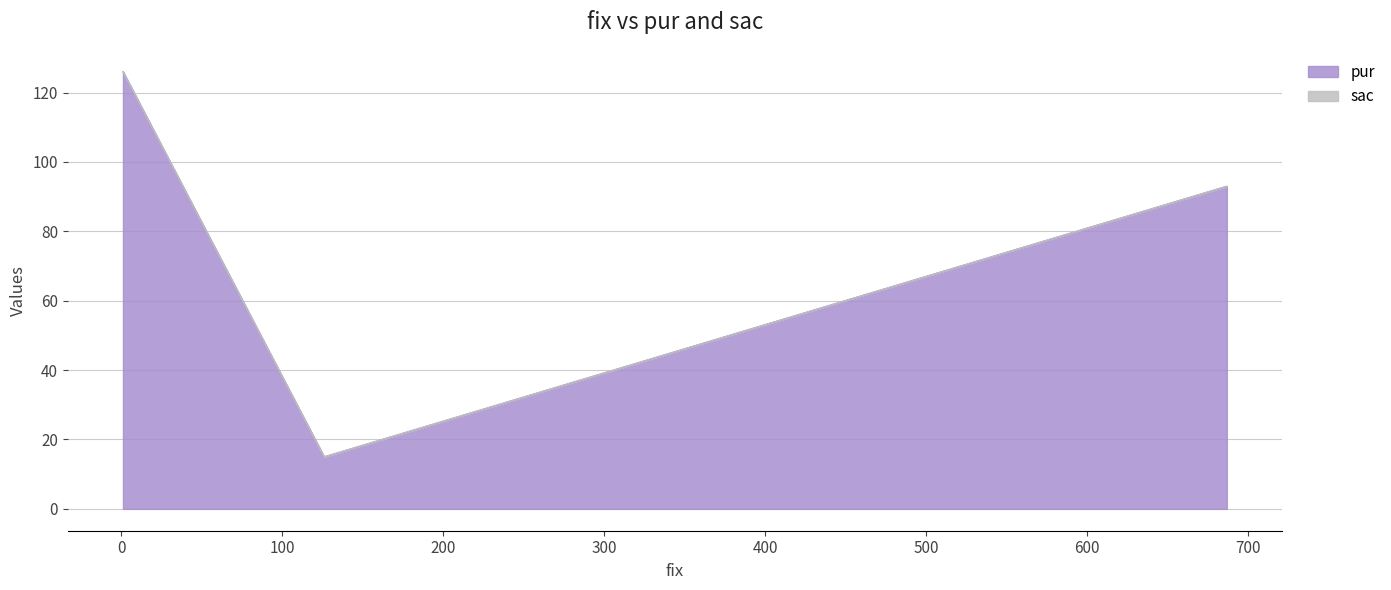

The chart shows a value of 10 at 126. True or false?

False